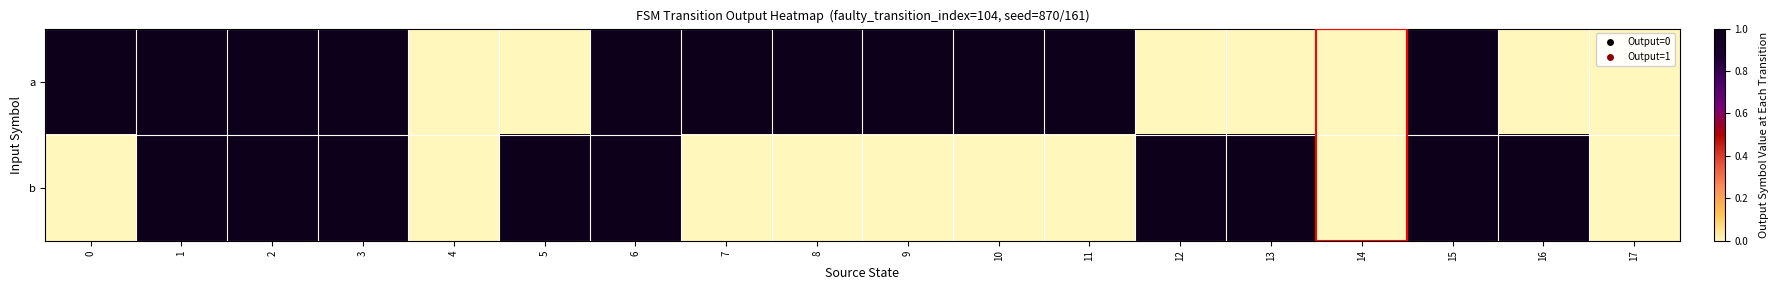

Rank the series by their average value, from lowest to highest.

row_1, row_0